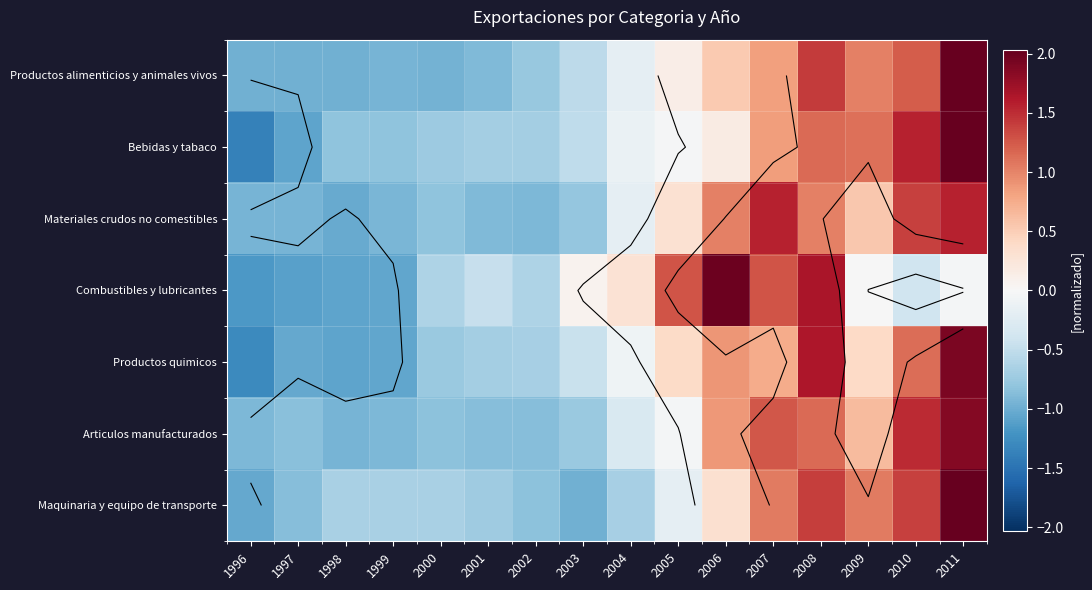

How many series are shown in this chart?

7